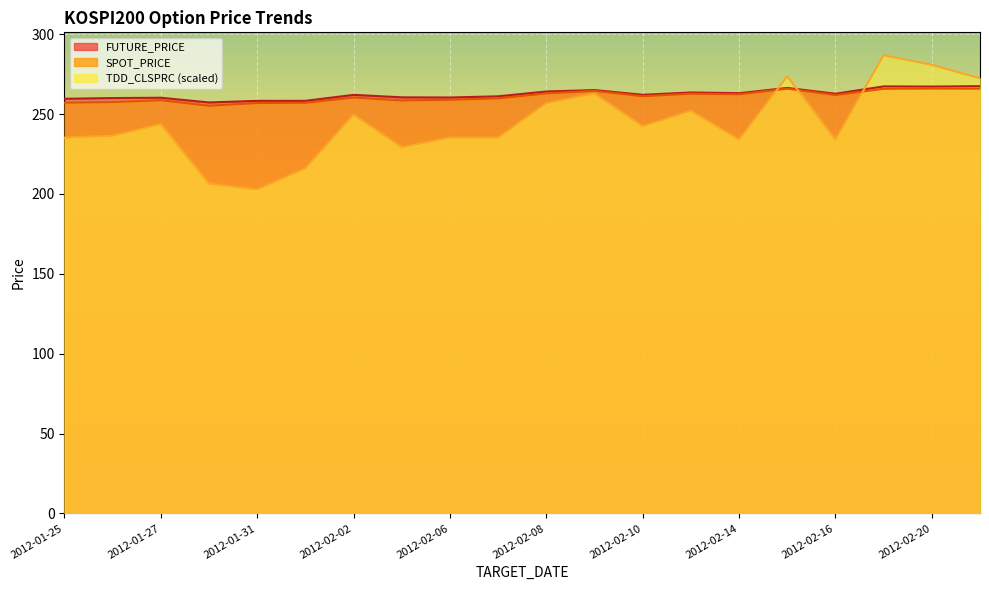

True or false: TDD_CLSPRC and SPOT_PRICE intersect in this chart.

True